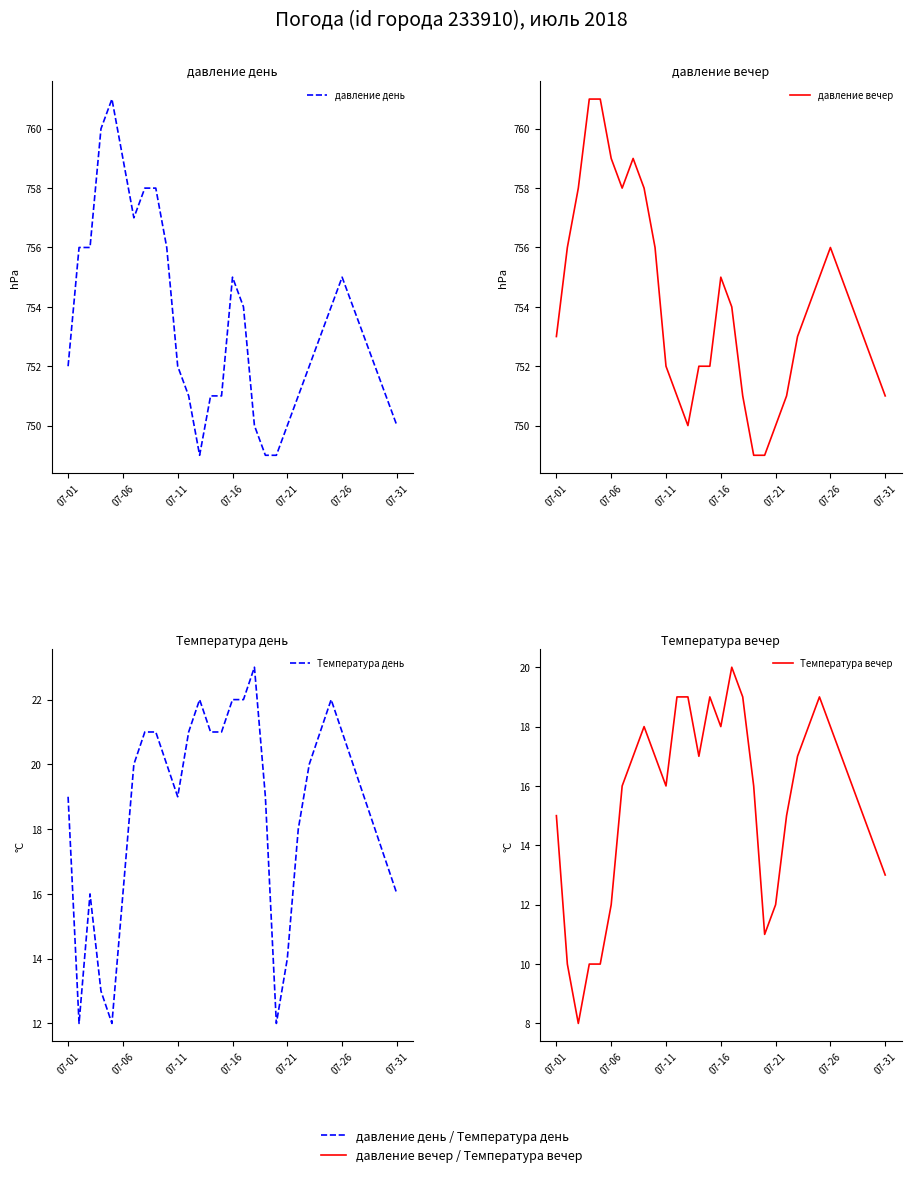

What is the value of the Температура вечер point at the 8th from the left?

17